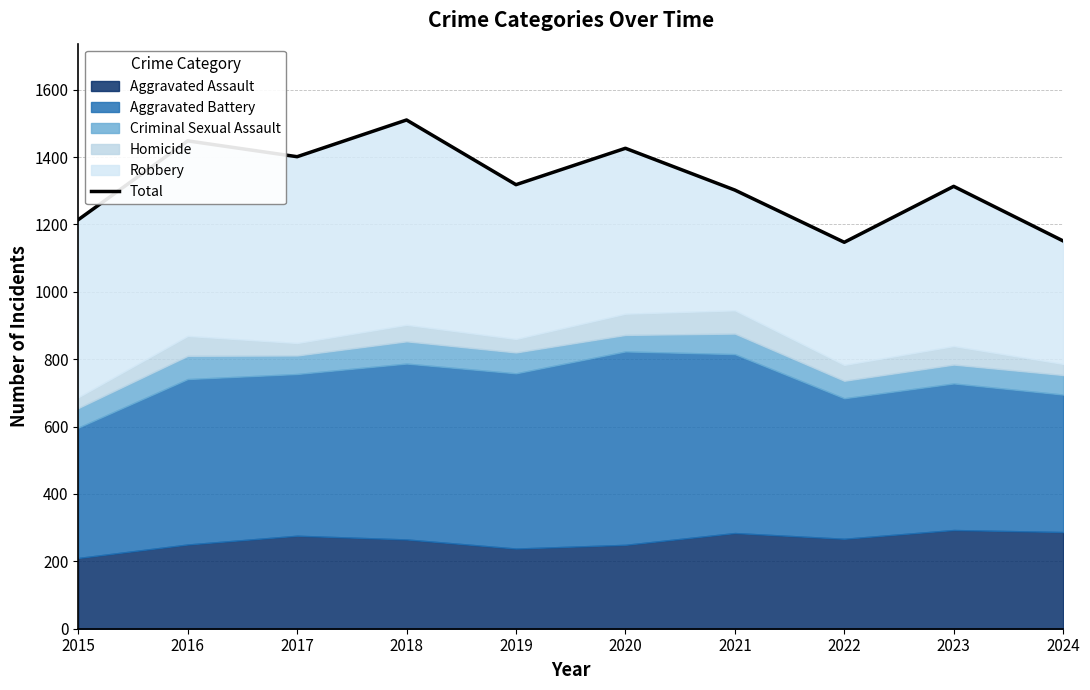

Which has a higher value, 2021 or 2022?

2021